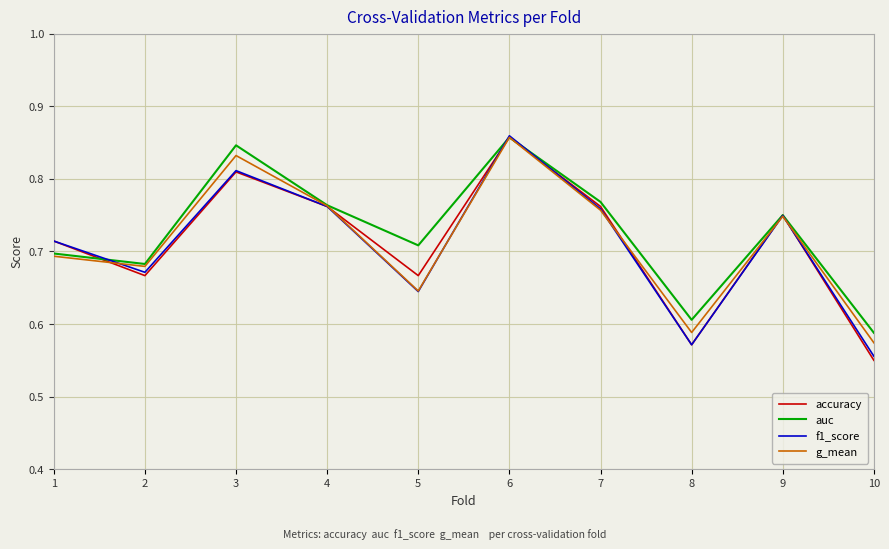

Which category has the highest value across all series?

6